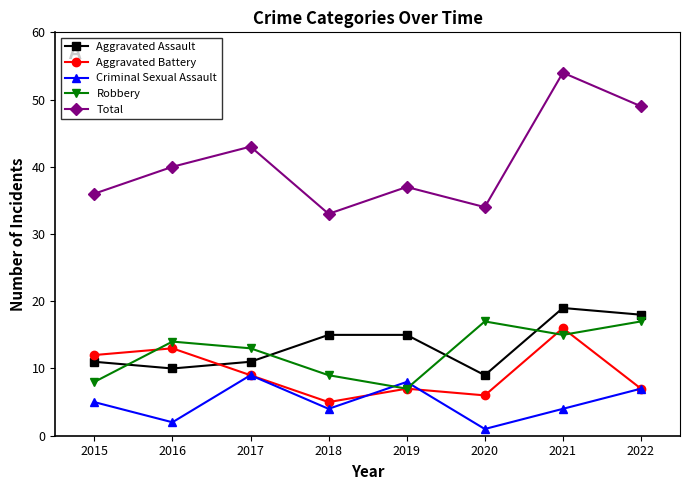

How many Criminal Sexual Assault values are between 4 and 8?

5